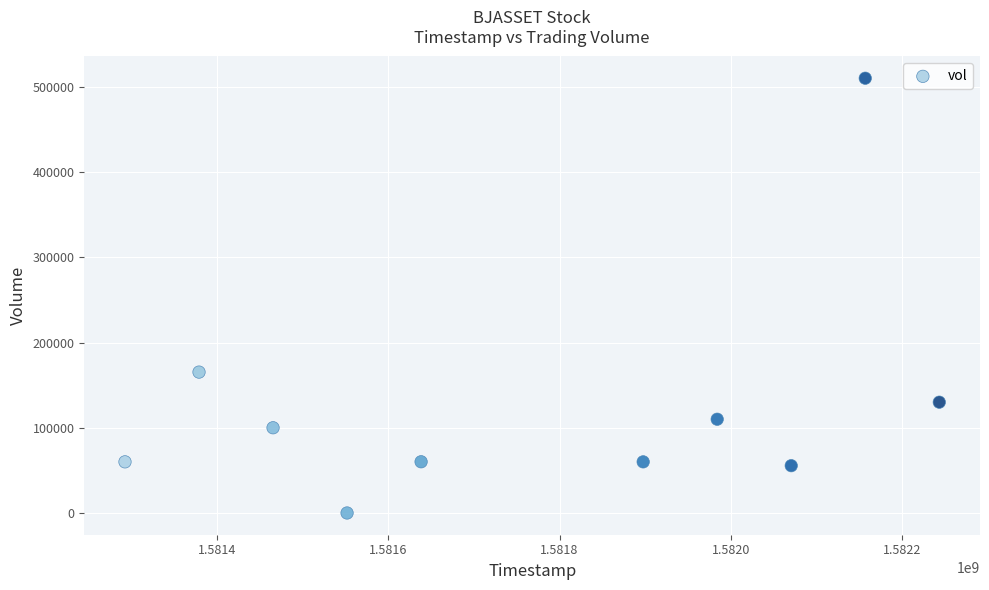

What Y value in the scatter plot is closest to 255050?

165300